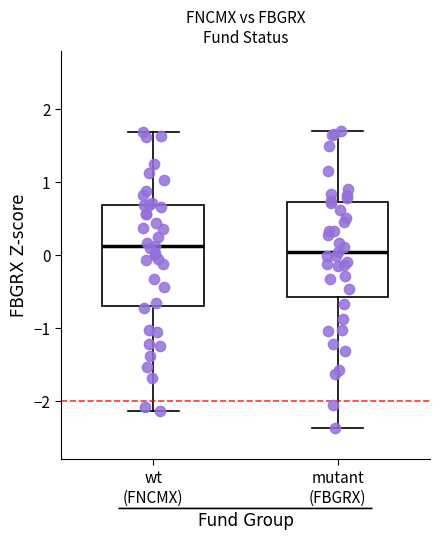

Reading left to right, read every box against the y-axis: the position of its median line, the range the box covers, and the ends of its whiskers. The values are not printed on the chart, so give them approximately, as read against the axis.

wt (FNCMX): median 0.1, box -0.7 to 0.7, whiskers -2.1 to 1.7
mutant (FBGRX): median 0.0, box -0.6 to 0.7, whiskers -2.4 to 1.7